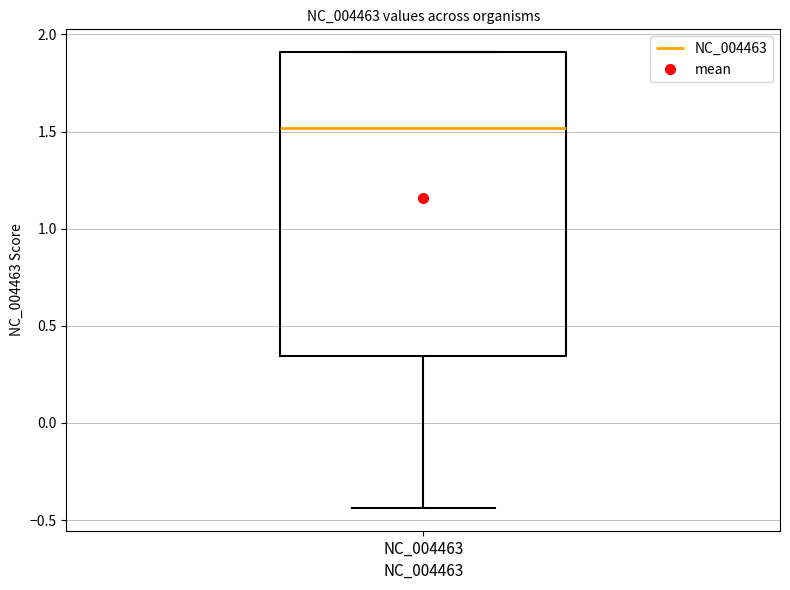

Read this box plot against the y-axis: the position of the median line, the range covered by the box, and the ends of both whiskers. The values are not printed on the chart, so give them approximately, as read against the axis.

median 1.50, box 0.35 to 1.90, whiskers -0.45 to 1.90